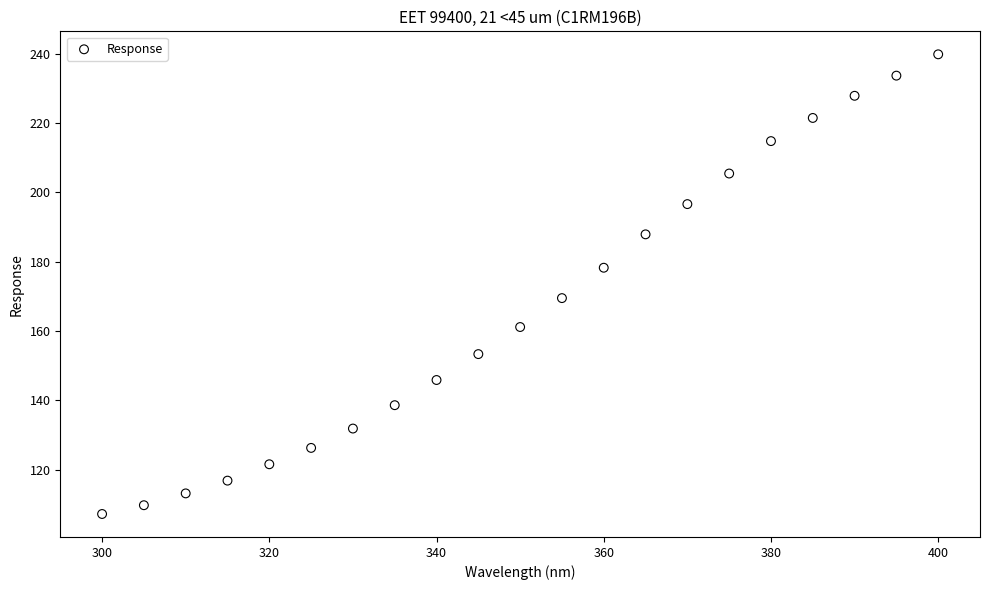

What is the range of Y values (max minus min)?

132.6